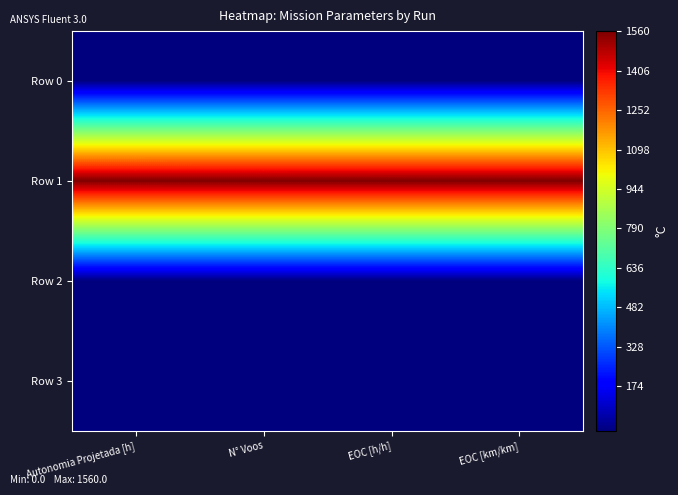

What is the difference between the highest and lowest values at EOC [km/km]?

1560.0